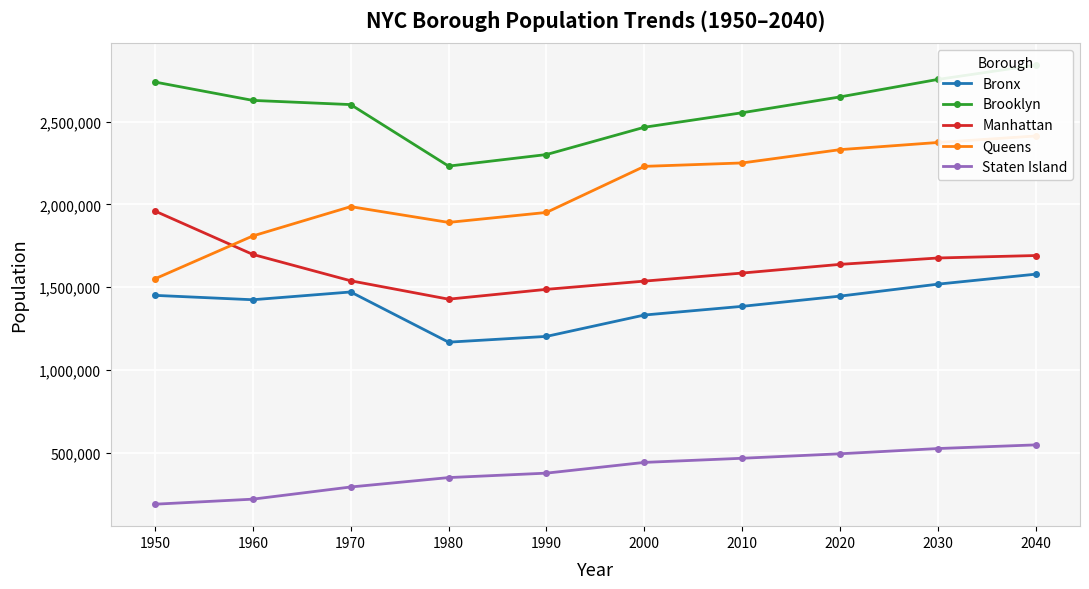

What is the sum of the Staten Island values at 1990 and 2040?

928417